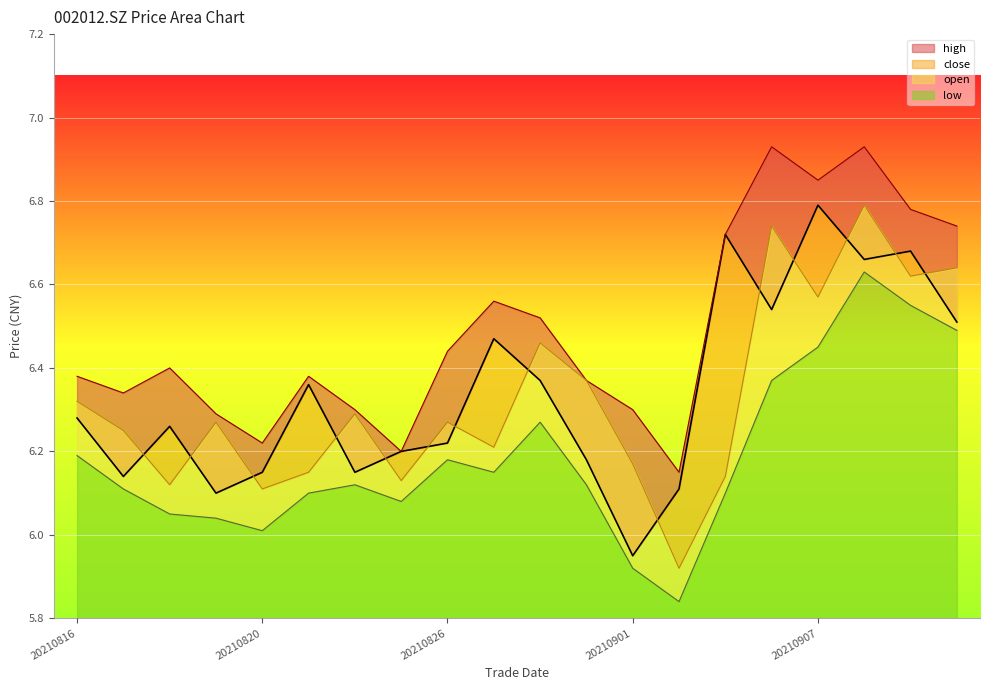

Count the number of data series in this chart.

4